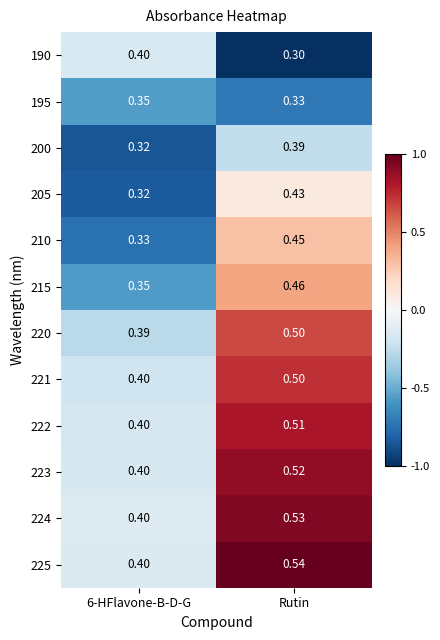

Which category has the highest value across all series?

Rutin